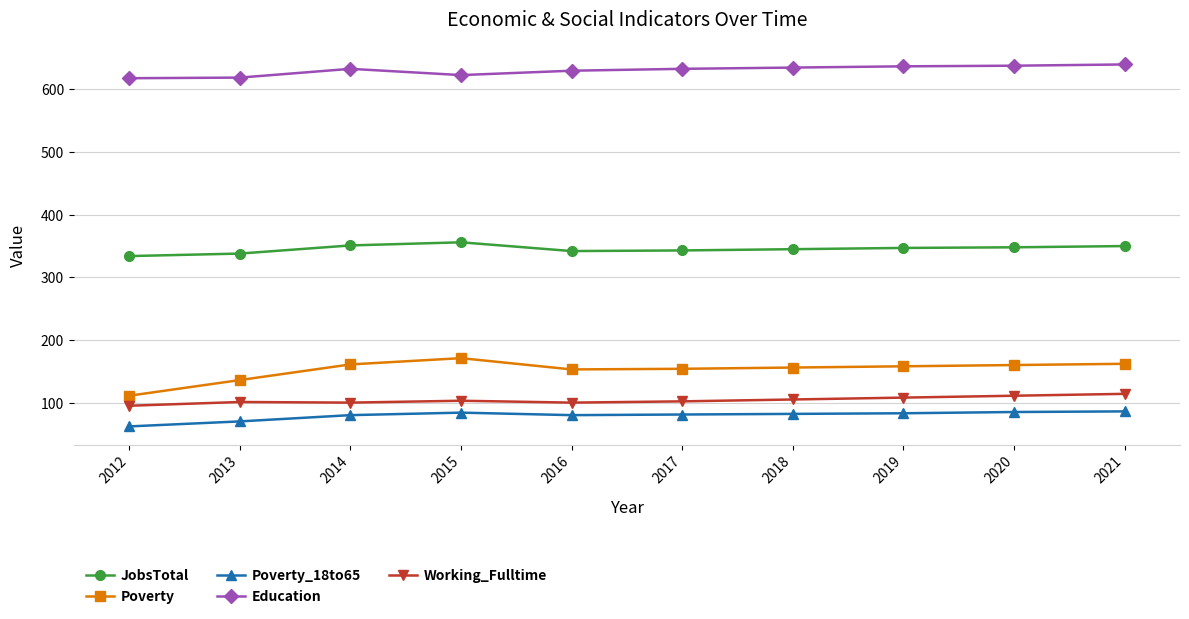

True or false: Poverty_18to65 and JobsTotal intersect in this chart.

False